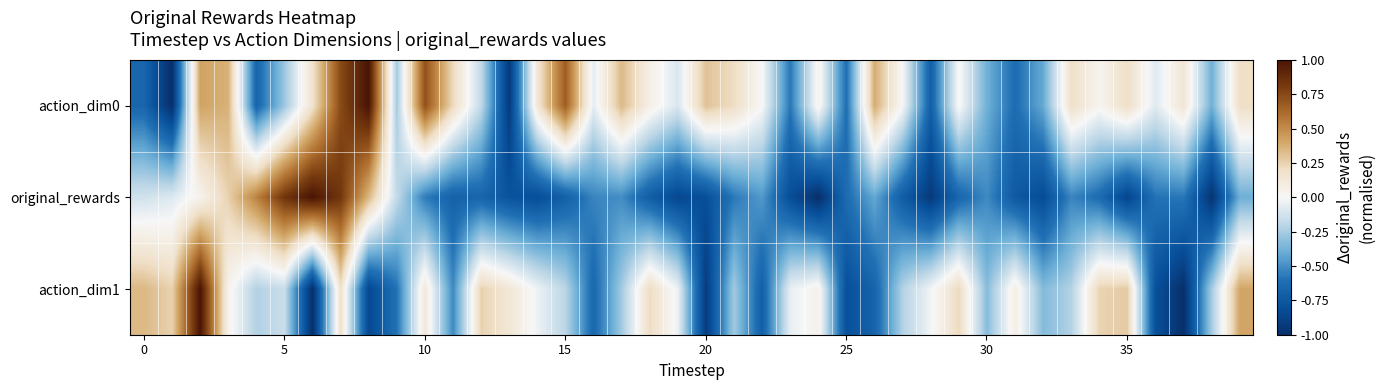

How many series are shown in this chart?

3